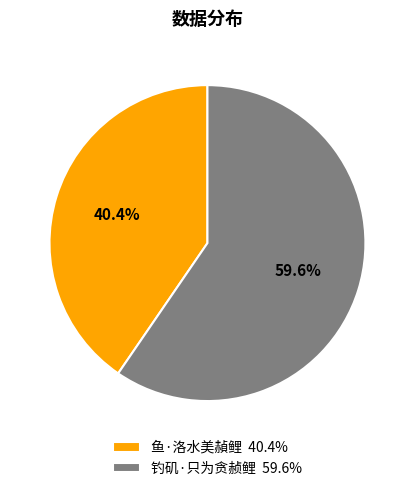

Rank the categories by value from highest to lowest.

钓矶·只为贪赪鲤, 鱼·洛水美赬鲤